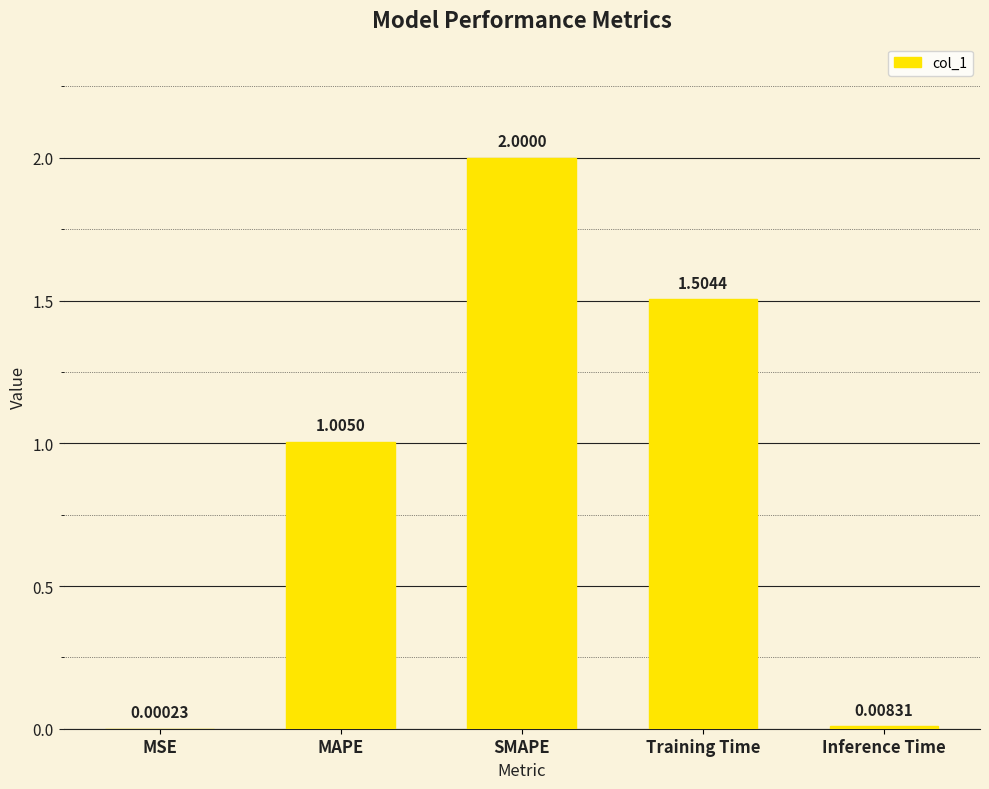

Where is the data nearest to the value 1?

MAPE